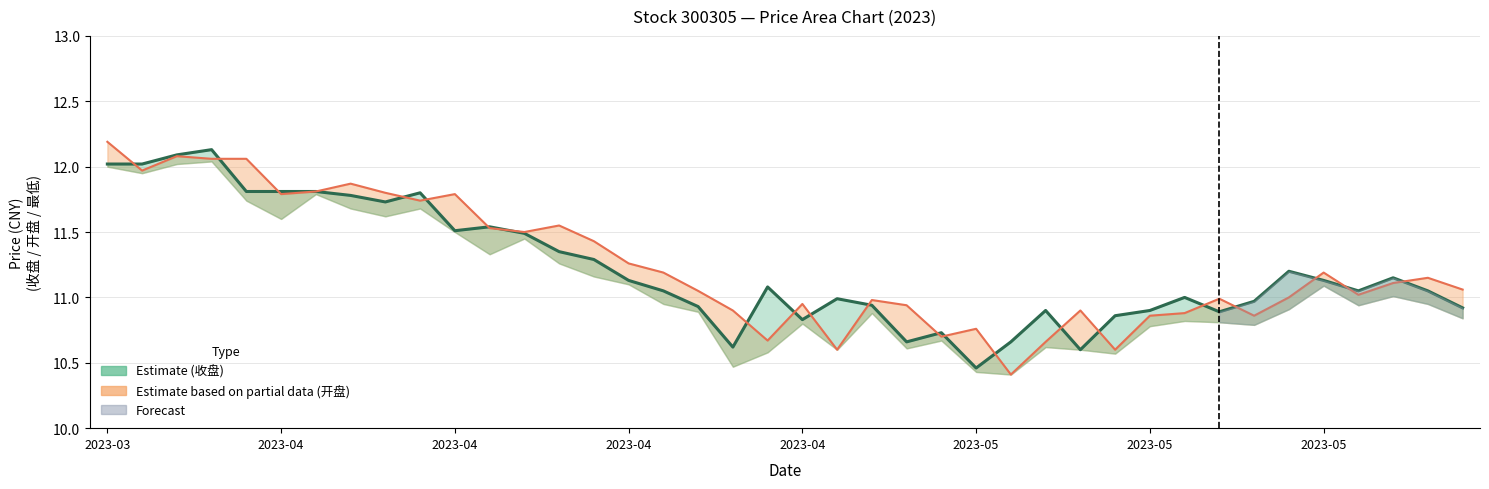

After their last crossing, which series has the higher values: 开盘 or 收盘?

开盘